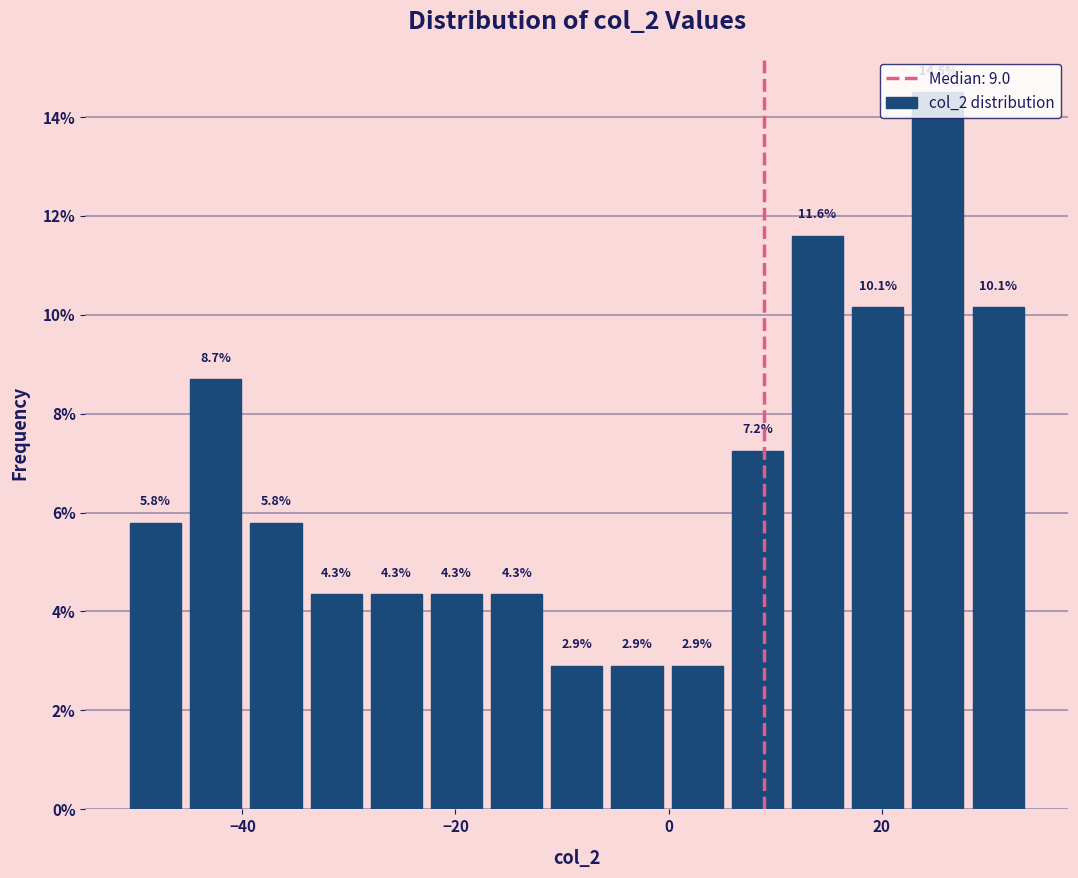

Around what value on the x-axis is the tallest bar? Give the approximate position of its centre, as read against the axis.

26